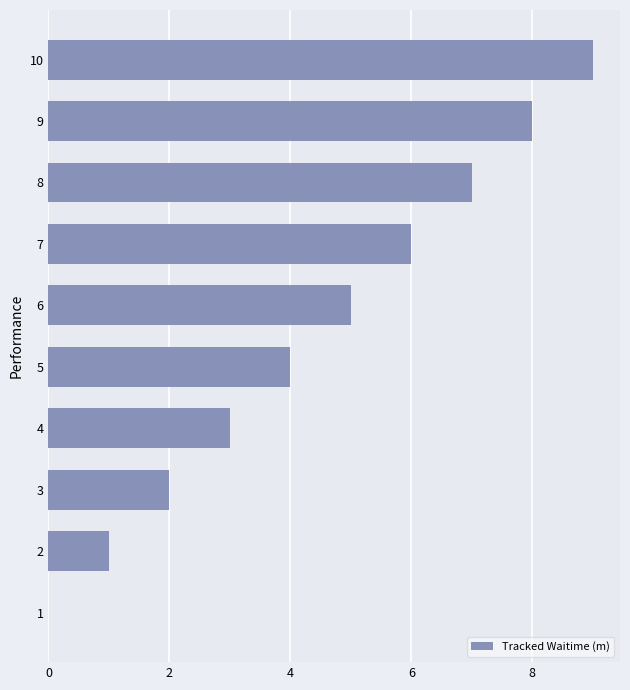

Read the value at 6.

5